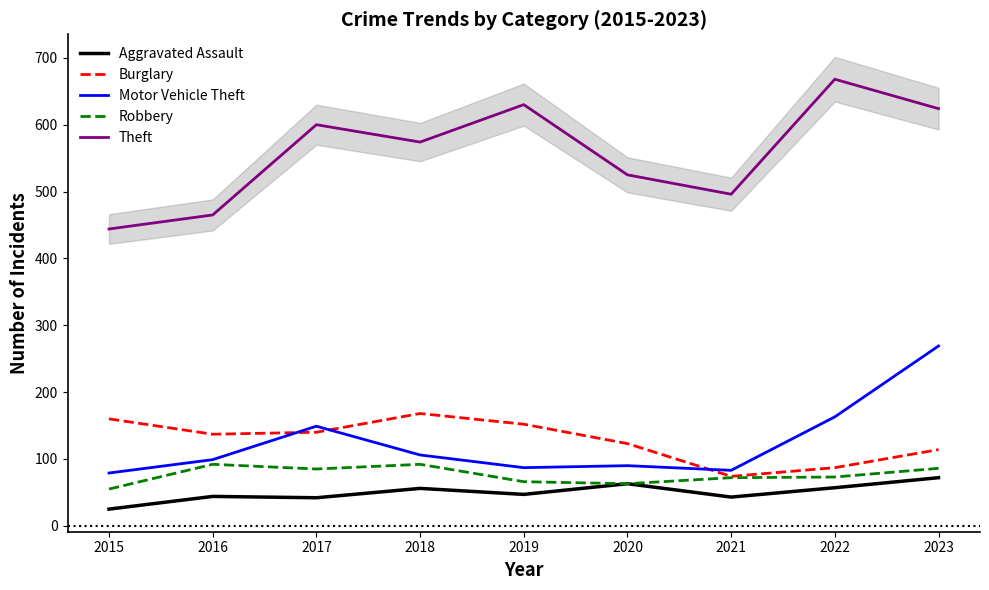

Reading left to right, list all the values displayed in this chart.

Aggravated Assault: 25	44	42	56	47	63	43	57	72
Burglary: 160	137	140	168	152	123	74	87	114
Motor Vehicle Theft: 79	99	149	106	87	90	83	163	269
Robbery: 55	92	85	92	66	63	72	73	86
Theft: 444	465	600	574	630	525	496	668	624